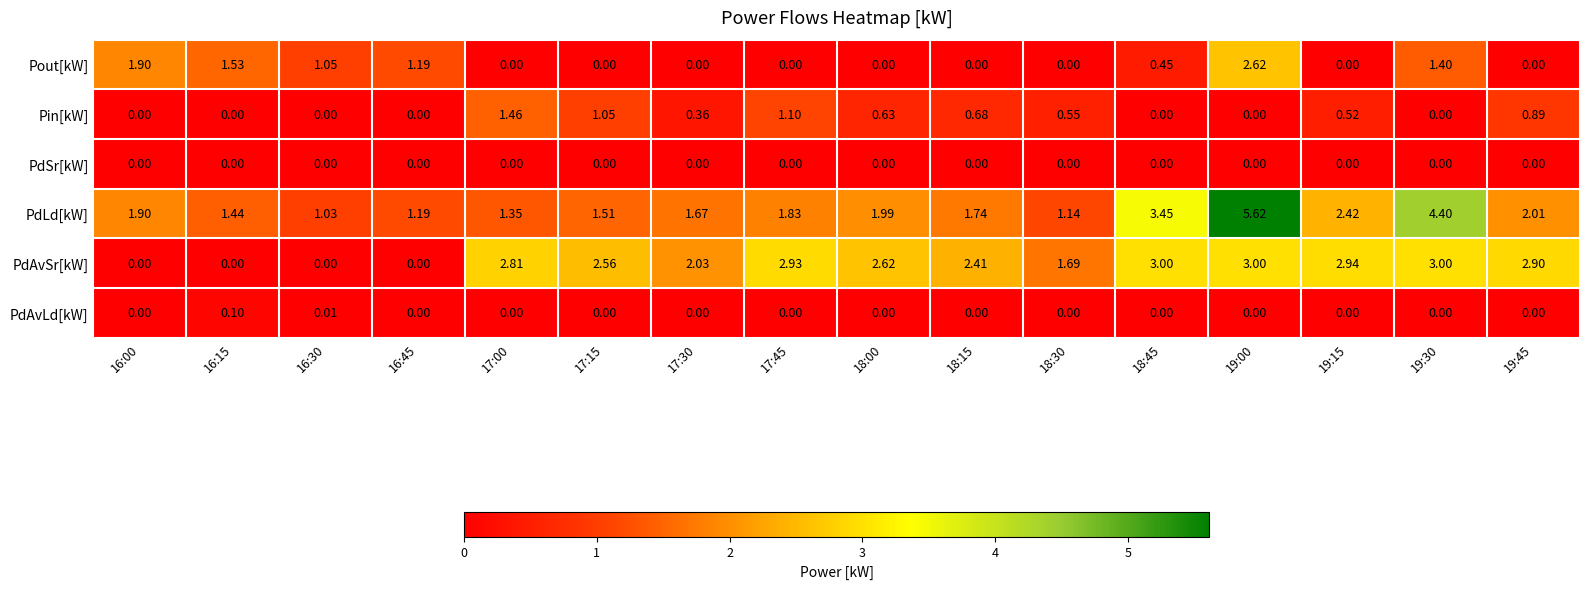

Which series has the largest total across all categories?

PdLd[kW]